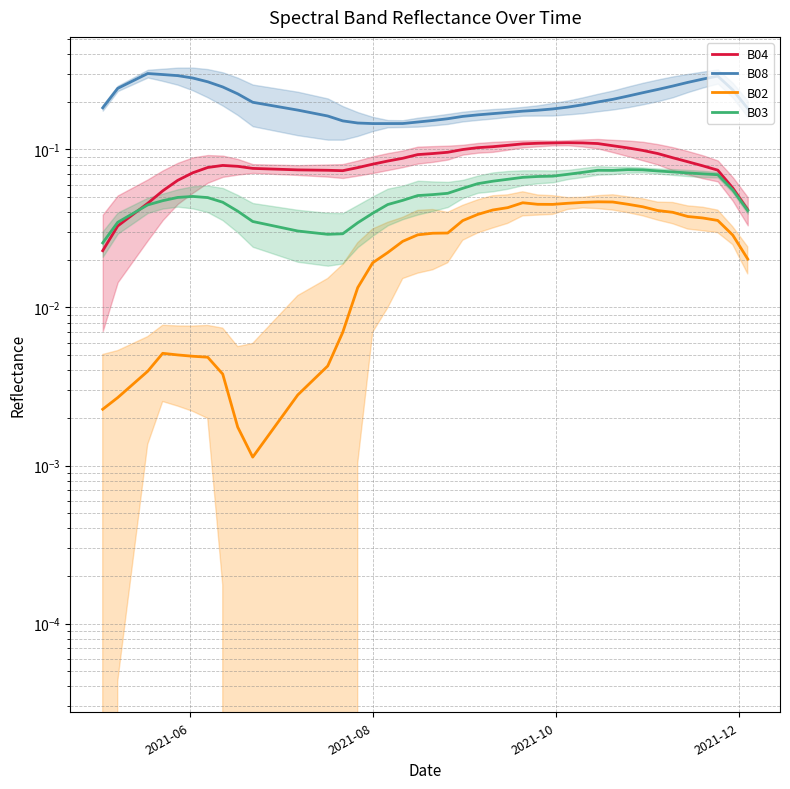

True or false: B02 and B03 intersect in this chart.

False